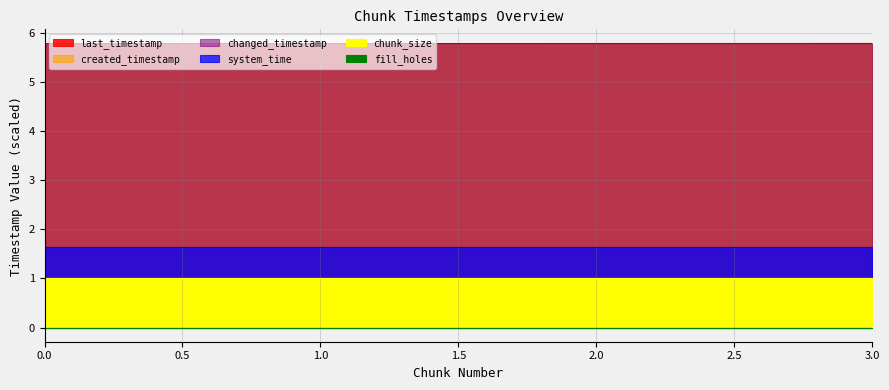

Is it true that changed_timestamp equals 9.8 at 0?

False